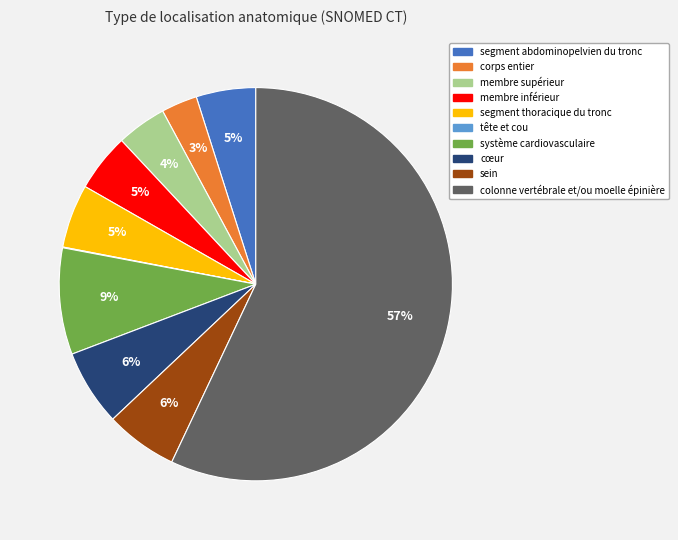

Between corps entier and colonne vertébrale et/ou moelle épinière, which is larger?

colonne vertébrale et/ou moelle épinière